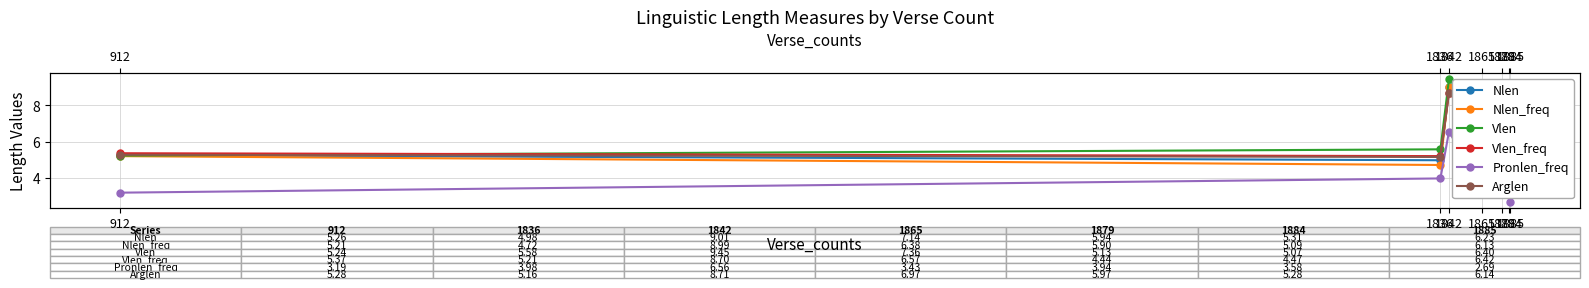

What is the highest value of the Arglen series?

8.7